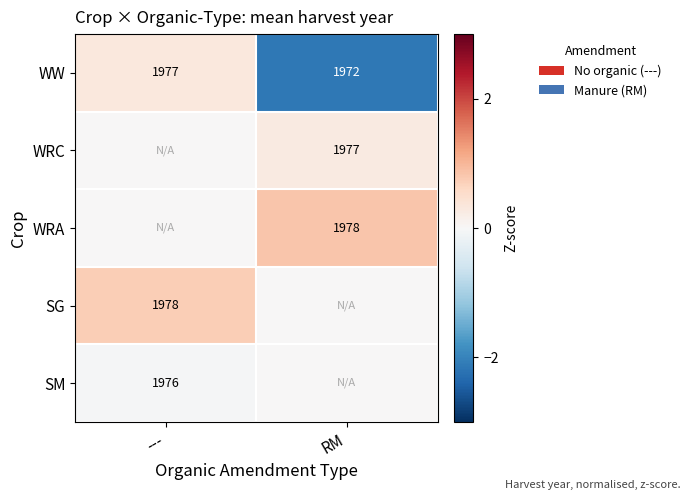

At which label does WW reach its minimum?

RM